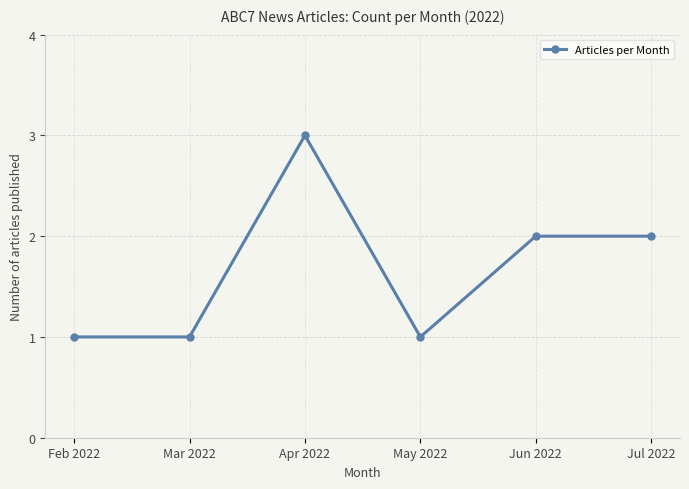

Where does the data first go above 2?

Apr 2022